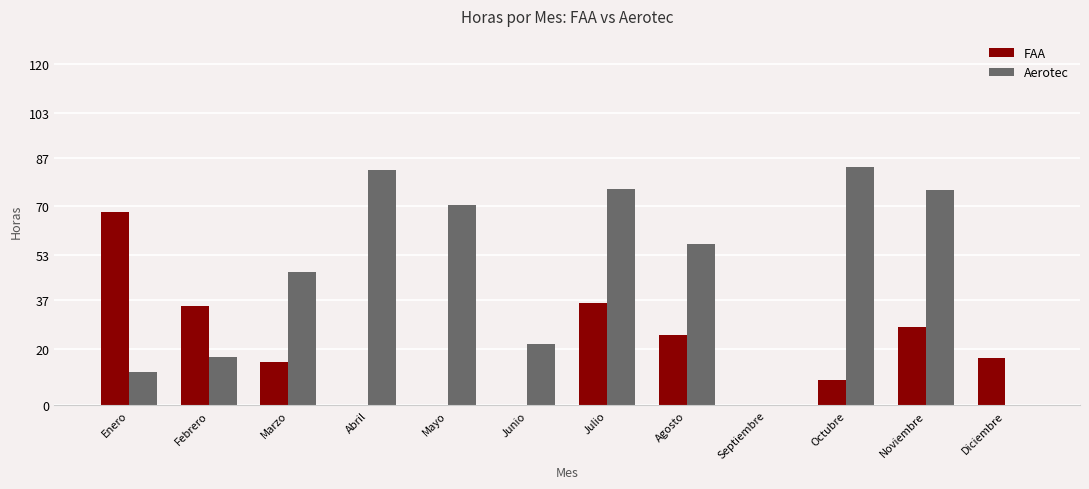

True or false: FAA has a value of -27.0 at Abril.

False